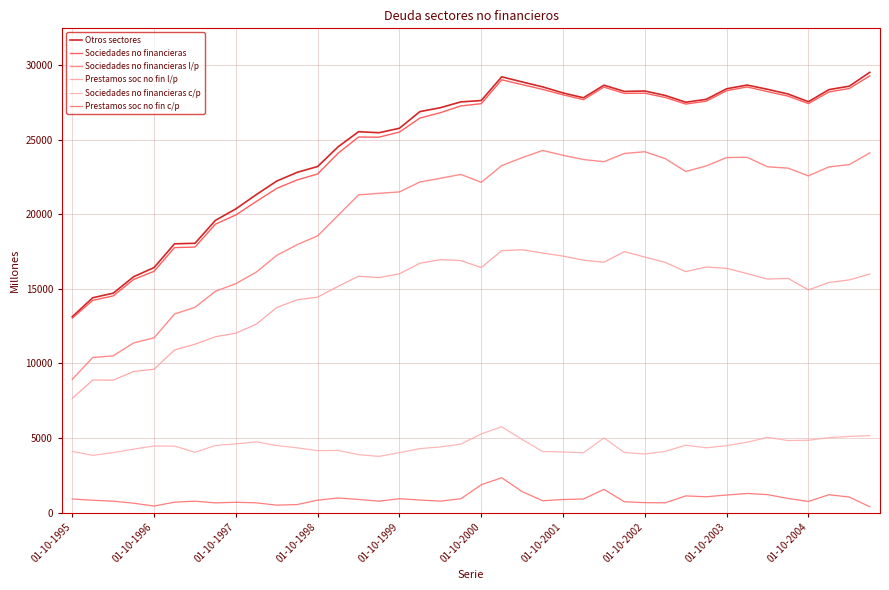

True or false: Prestamos soc no fin c/p and Sociedades no financieras c/p cross at least once.

False